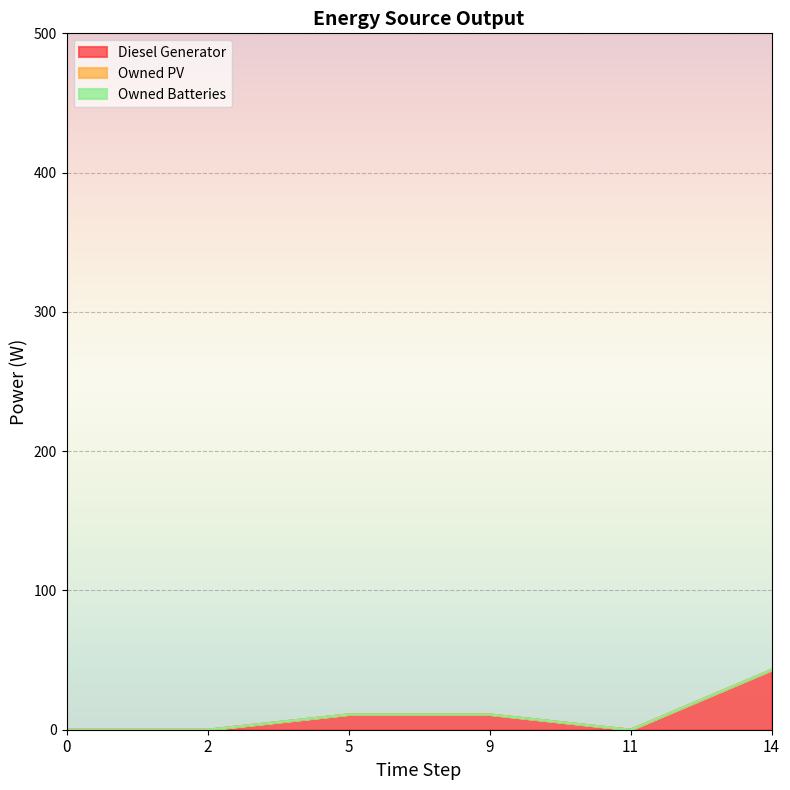

What is the difference between the highest and lowest values at 14?

43